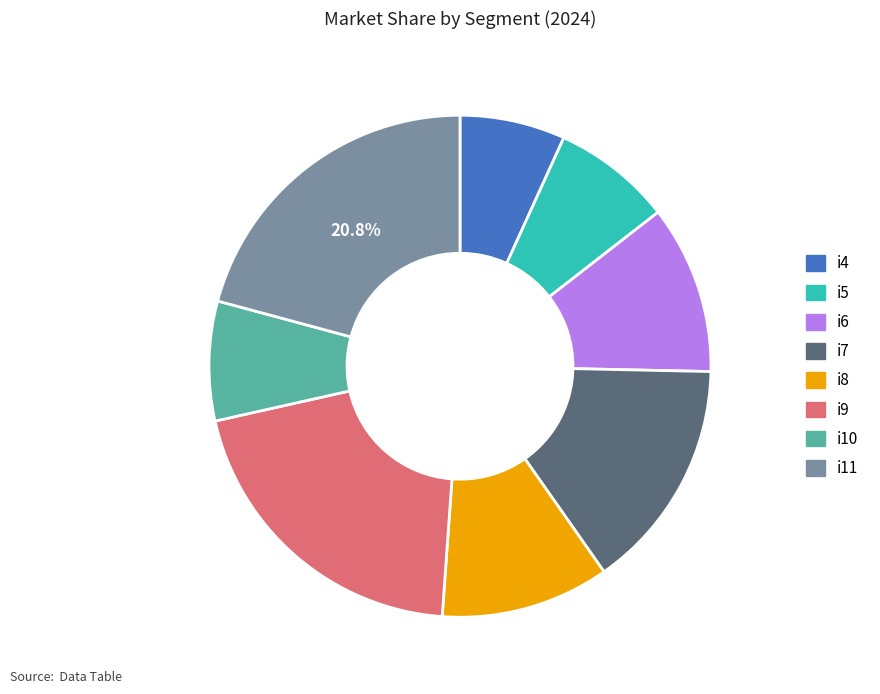

What is the smallest slice in the pie chart?

i4